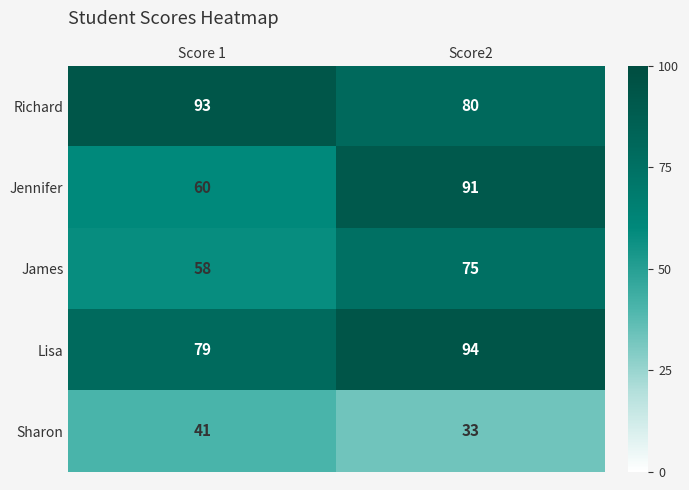

The value of Richard at Score2 is 54. True or false?

False